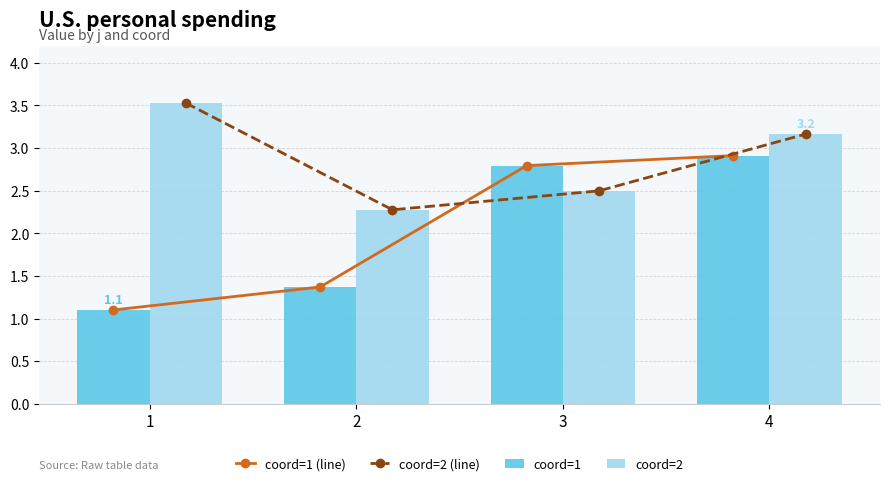

The coord=2 series shows 2.5 at 3. True or false?

True